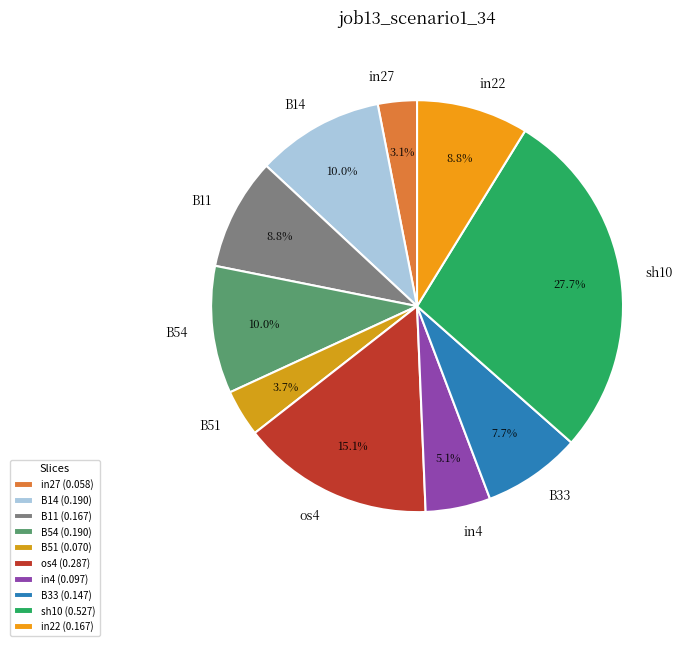

What is the smallest slice in the pie chart?

in27